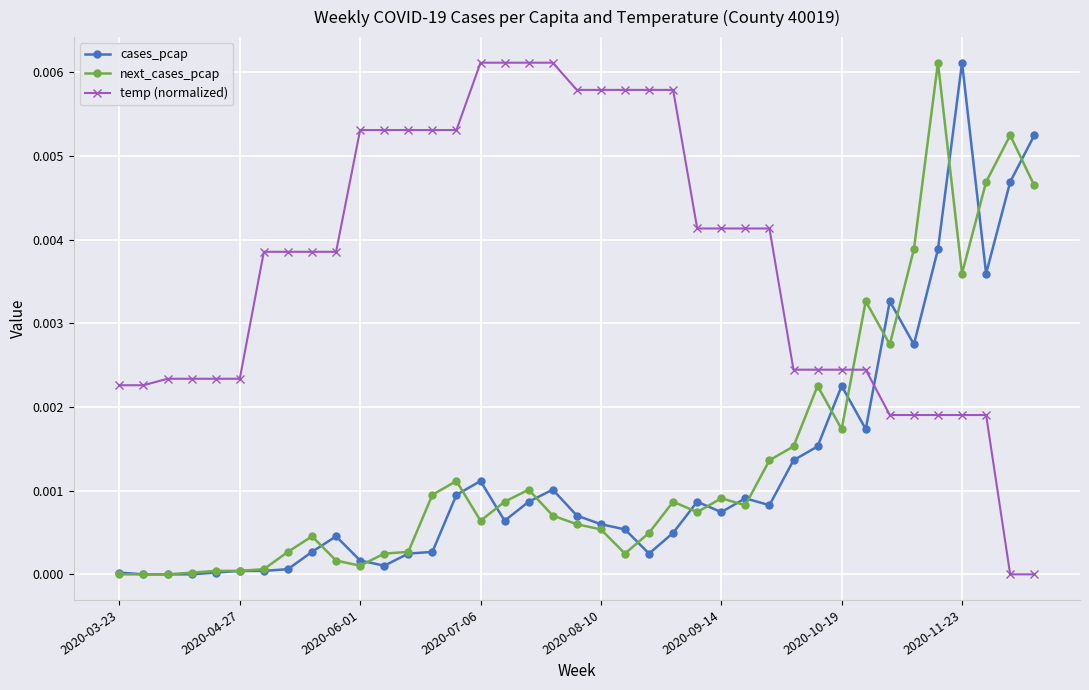

True or false: cases_pcap has more than 0 points higher than both neighbors.

True